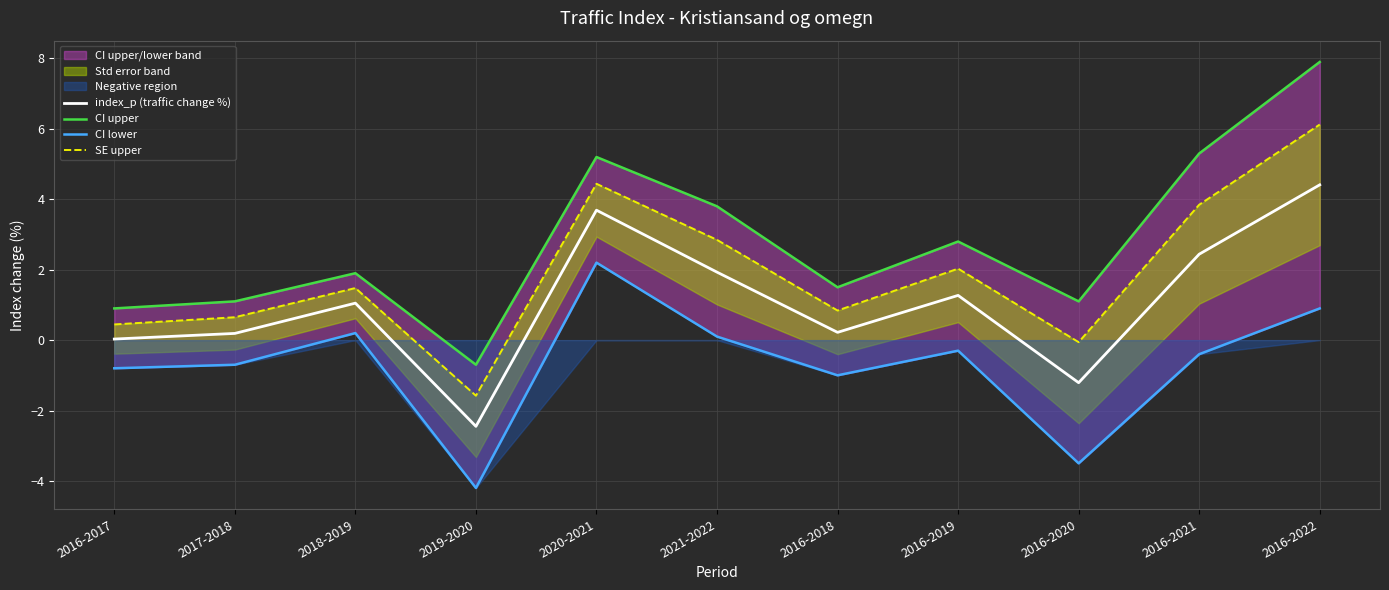

Does the chart display data point markers on the line(s)?

No